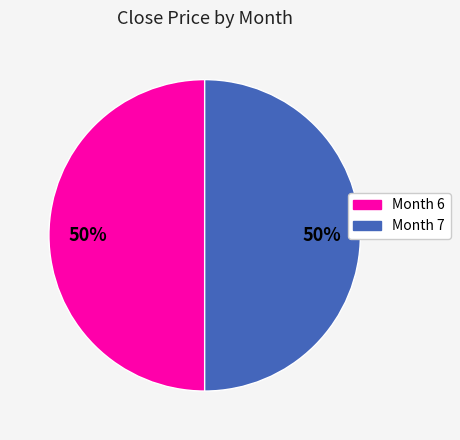

How many segments does this pie chart have?

2